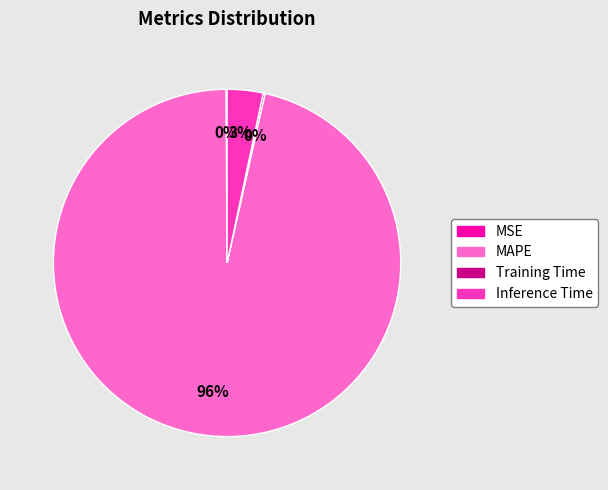

To the nearest percent, what portion does Inference Time represent?

3%